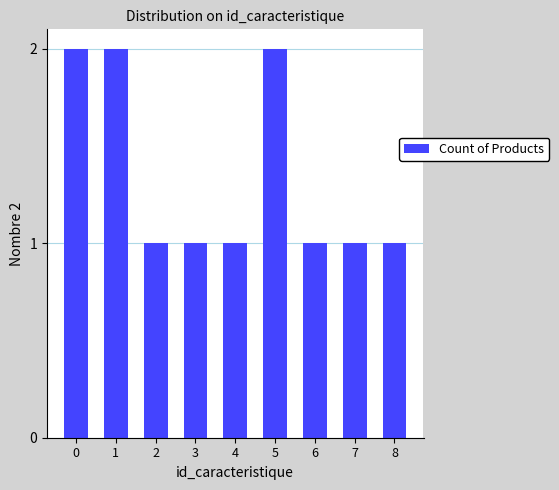

Is it true that the value at 3 is 0?

False